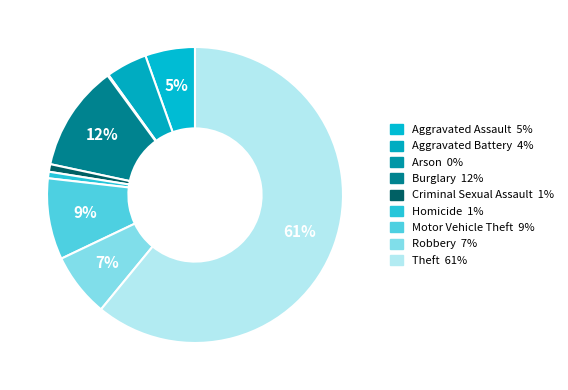

What percentage is NOT represented by Homicide?

99.3%